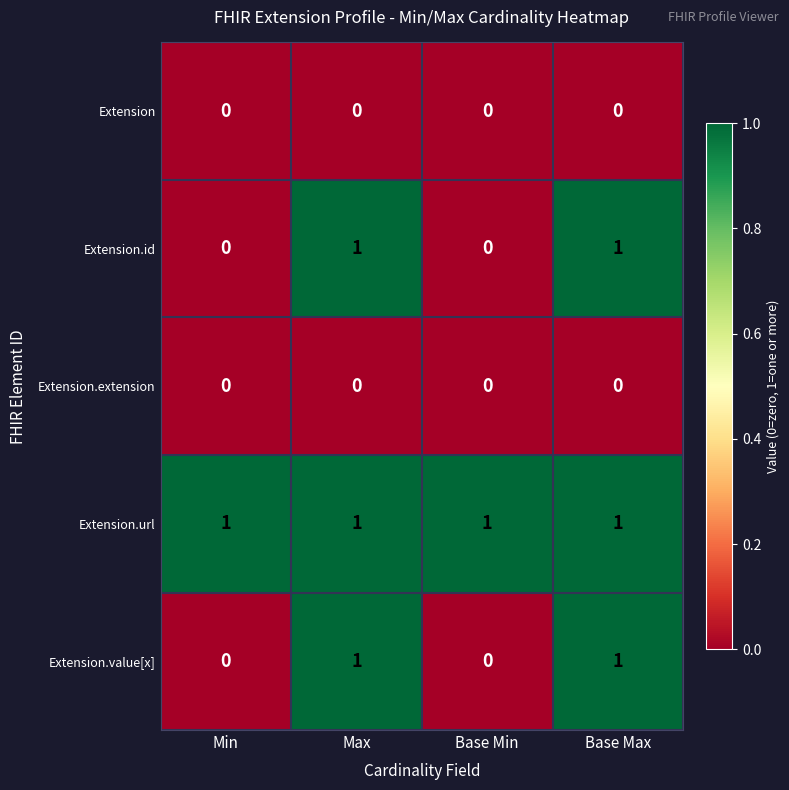

What is the difference between the highest and lowest values at Min?

1